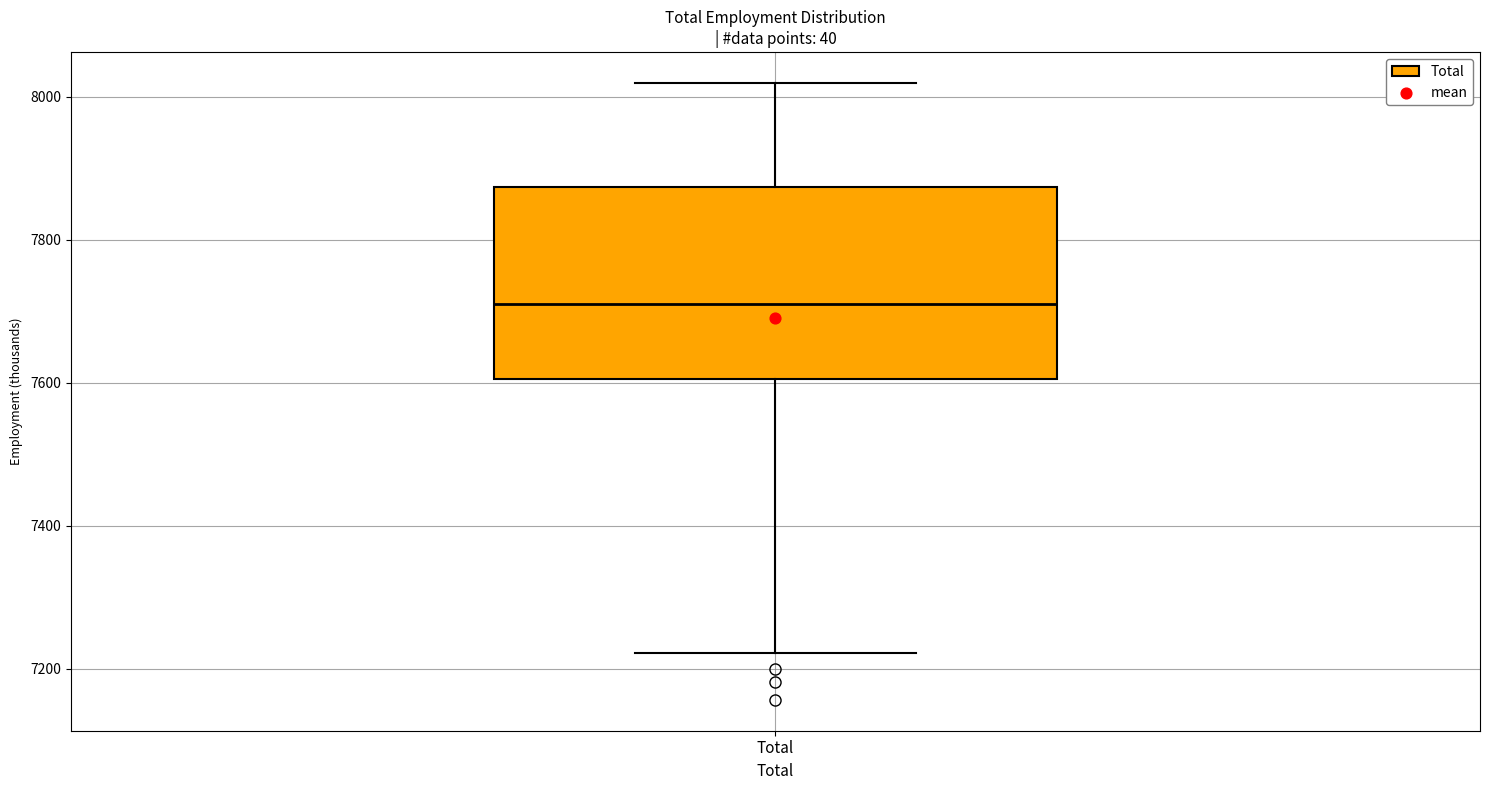

Where does the median line of the box for Total sit on the y-axis? The values are not printed on the chart, so give them approximately, as read against the axis.

7720